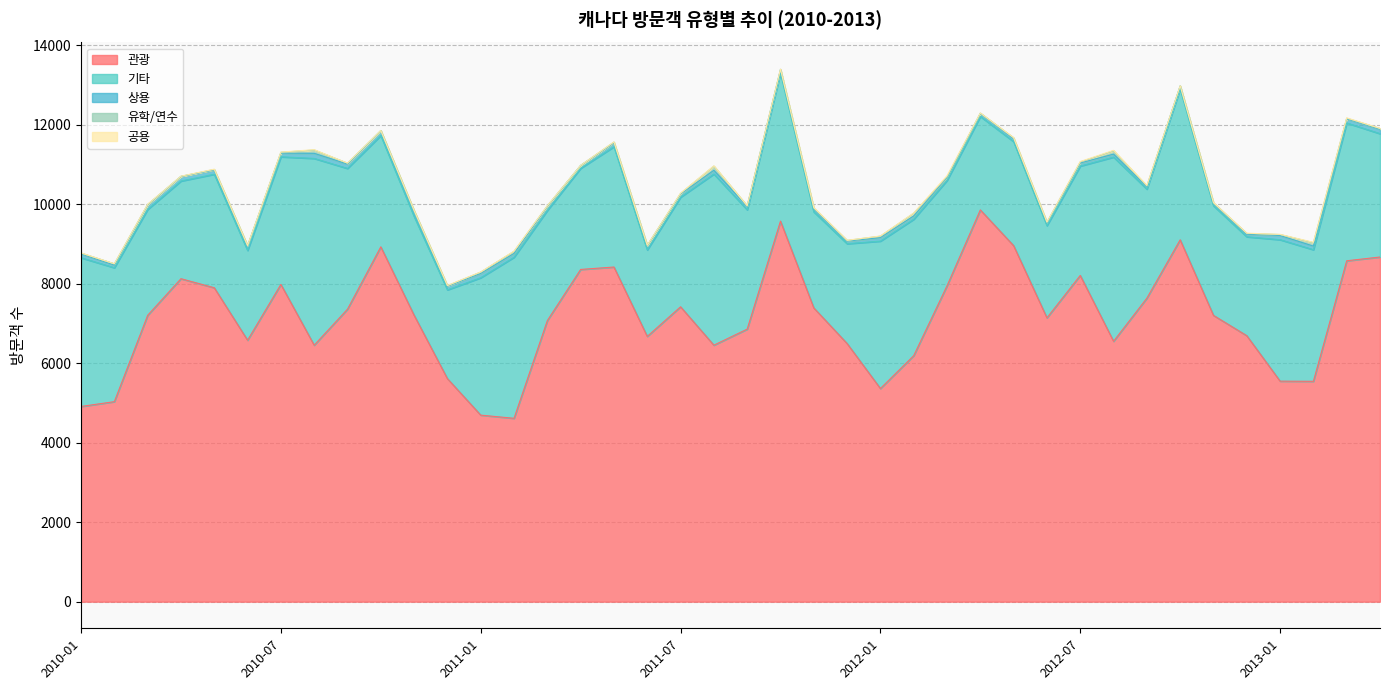

Reading left to right, extract all data points from this chart.

관광: 2010-01=4912	2010-02=5033	2010-03=7205	2010-04=8127	2010-05=7899	2010-06=6579	2010-07=7983	2010-08=6454	2010-09=7360	2010-10=8929	2010-11=7207	2010-12=5612	2011-01=4694	2011-02=4614	2011-03=7073	2011-04=8360	2011-05=8421	2011-06=6675	2011-07=7420	2011-08=6454	2011-09=6858	2011-10=9576	2011-11=7392	2011-12=6496	2012-01=5363	2012-02=6190	2012-03=7948	2012-04=9858	2012-05=8958	2012-06=7142	2012-07=8209	2012-08=6552	2012-09=7637	2012-10=9106	2012-11=7204	2012-12=6693	2013-01=5549	2013-02=5545	2013-03=8578	2013-04=8673
기타: 2010-01=3743	2010-02=3370	2010-03=2665	2010-04=2458	2010-05=2857	2010-06=2260	2010-07=3212	2010-08=4700	2010-09=3542	2010-10=2802	2010-11=2488	2010-12=2235	2011-01=3458	2011-02=4053	2011-03=2771	2011-04=2545	2011-05=3028	2011-06=2177	2011-07=2759	2011-08=4308	2011-09=3003	2011-10=3730	2011-11=2417	2011-12=2512	2012-01=3710	2012-02=3433	2012-03=2651	2012-04=2352	2012-05=2618	2012-06=2321	2012-07=2753	2012-08=4635	2012-09=2744	2012-10=3799	2012-11=2758	2012-12=2489	2013-01=3560	2013-02=3312	2013-03=3469	2013-04=3104
상용: 2010-01=96	2010-02=68	2010-03=117	2010-04=116	2010-05=108	2010-06=111	2010-07=92	2010-08=128	2010-09=110	2010-10=118	2010-11=133	2010-12=89	2011-01=108	2011-02=98	2011-03=104	2011-04=71	2011-05=97	2011-06=104	2011-07=79	2011-08=93	2011-09=88	2011-10=79	2011-11=77	2011-12=63	2012-01=88	2012-02=84	2012-03=73	2012-04=75	2012-05=74	2012-06=66	2012-07=77	2012-08=75	2012-09=63	2012-10=69	2012-11=61	2012-12=63	2013-01=105	2013-02=90	2013-03=101	2013-04=109
유학/연수: 2010-01=21	2010-02=31	2010-03=8	2010-04=2	2010-05=12	2010-06=7	2010-07=21	2010-08=83	2010-09=21	2010-10=7	2010-11=14	2010-12=14	2011-01=33	2011-02=50	2011-03=14	2011-04=2	2011-05=19	2011-06=10	2011-07=15	2011-08=104	2011-09=11	2011-10=12	2011-11=15	2011-12=19	2012-01=36	2012-02=67	2012-03=16	2012-04=8	2012-05=20	2012-06=18	2012-07=25	2012-08=83	2012-09=14	2012-10=6	2012-11=12	2012-12=20	2013-01=24	2013-02=85	2013-03=16	2013-04=21
공용: 2010-01=4	2010-02=1	2010-03=6	2010-04=5	2010-05=7	2010-06=5	2010-07=6	2010-08=9	2010-09=3	2010-10=0	2010-11=3	2010-12=6	2011-01=4	2011-02=7	2011-03=2	2011-04=2	2011-05=4	2011-06=3	2011-07=7	2011-08=8	2011-09=3	2011-10=4	2011-11=16	2011-12=4	2012-01=5	2012-02=8	2012-03=30	2012-04=4	2012-05=7	2012-06=5	2012-07=12	2012-08=12	2012-09=16	2012-10=3	2012-11=6	2012-12=7	2013-01=5	2013-02=11	2013-03=11	2013-04=3